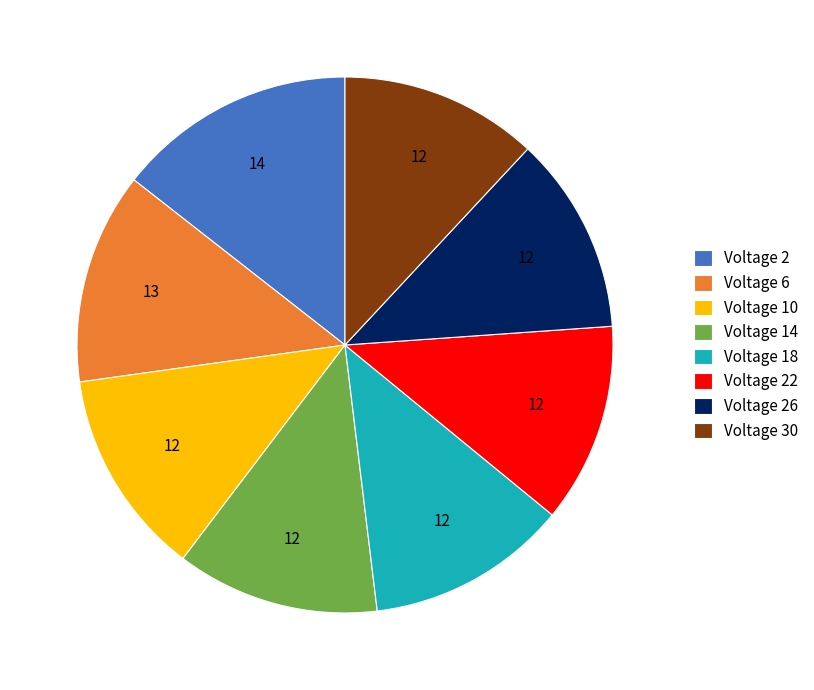

Is the sum of Voltage 2 and Voltage 22 greater than half?

No